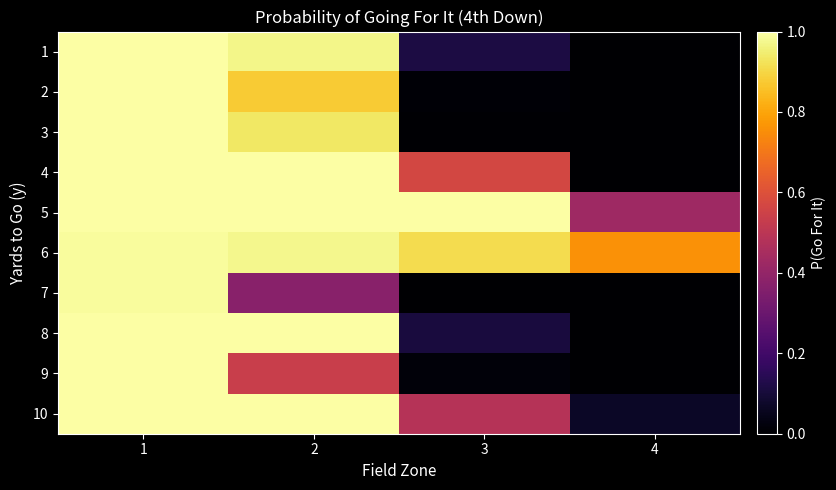

At how many categories does at least one series exceed 0?

4